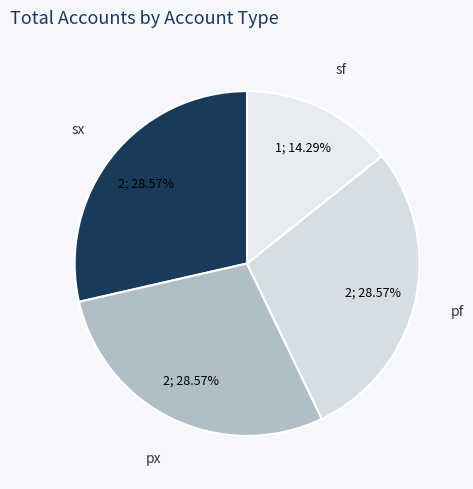

To the nearest percent, what is the difference between the largest and smallest slice percentages?

14%